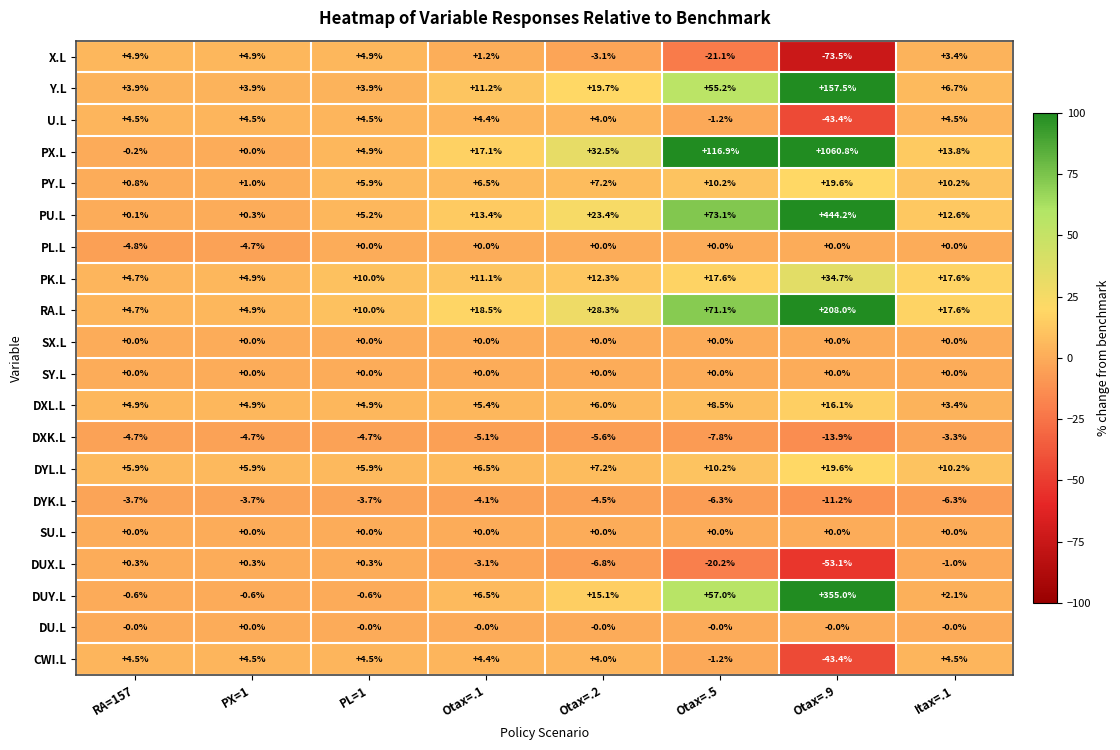

What is the highest value of the X.L series?

4.9